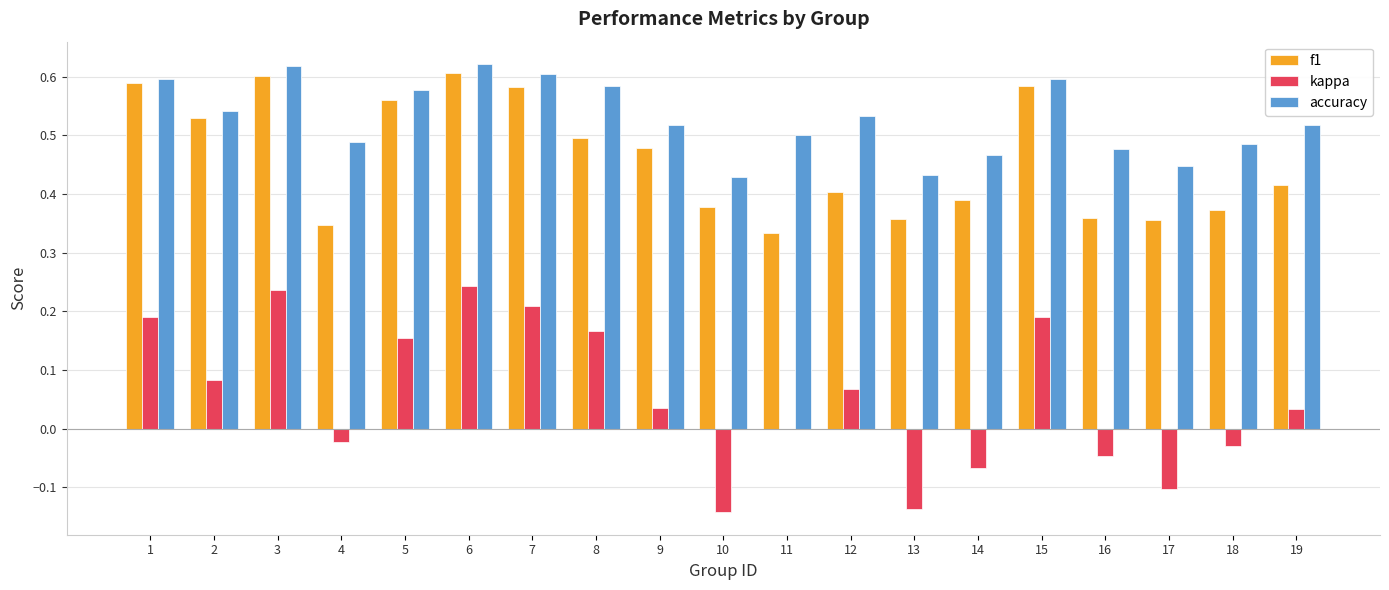

What is the sum of the accuracy values at 8 and 3?

1.2